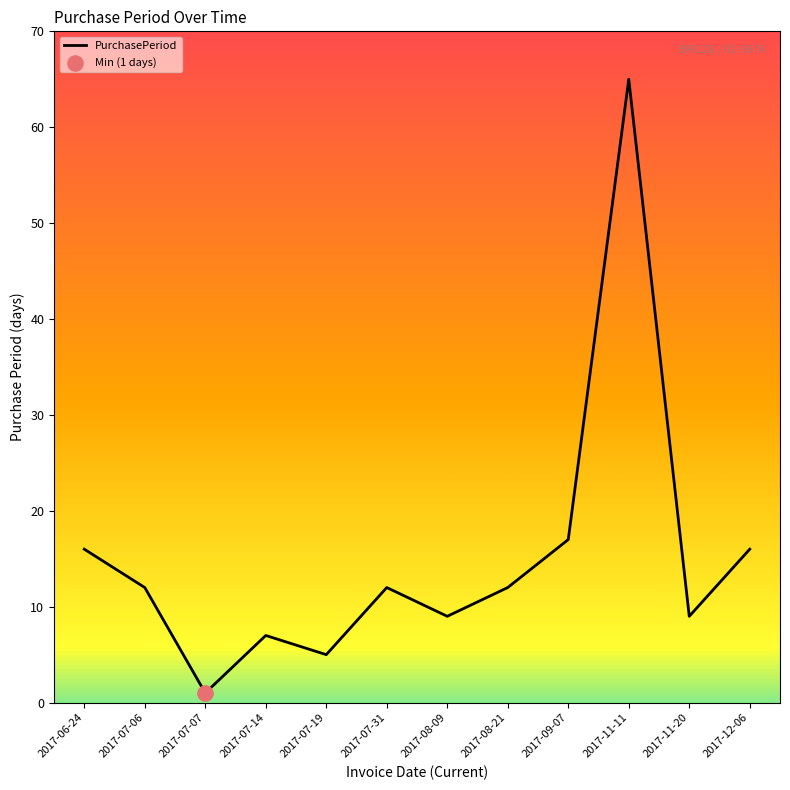

Between 2017-12-06 and 2017-07-19, which is larger?

2017-12-06